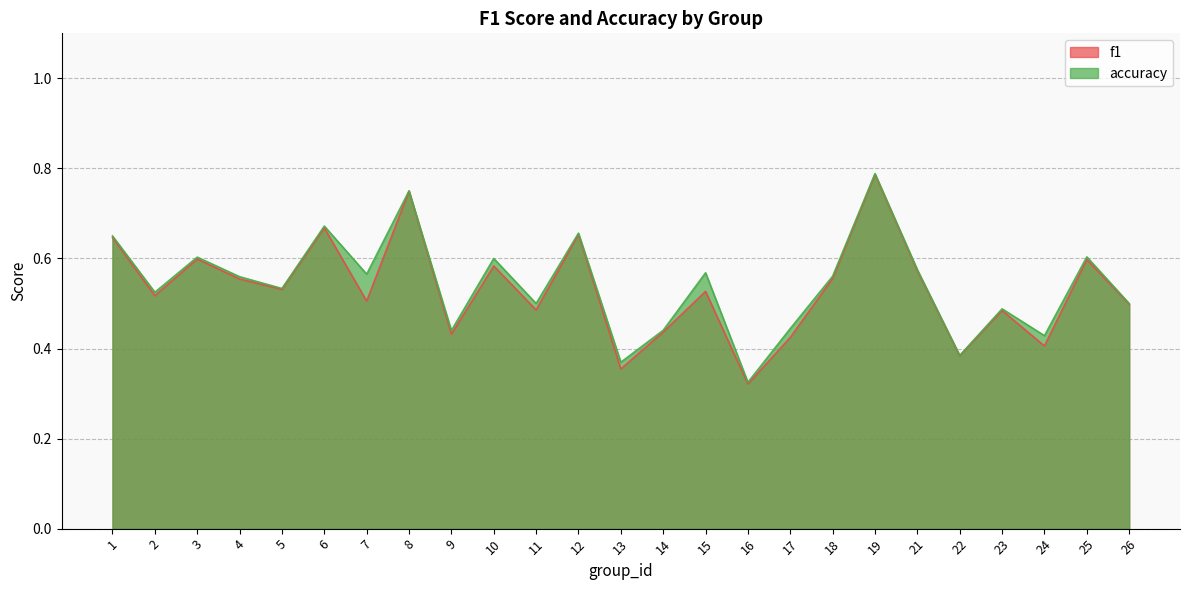

What value does the f1 series have at 16?

0.3